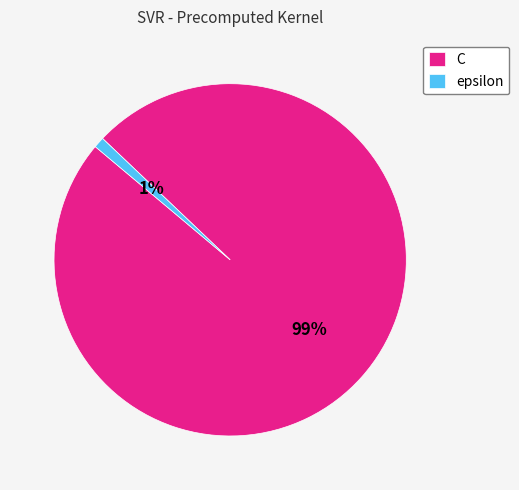

Which slice is the smallest?

epsilon